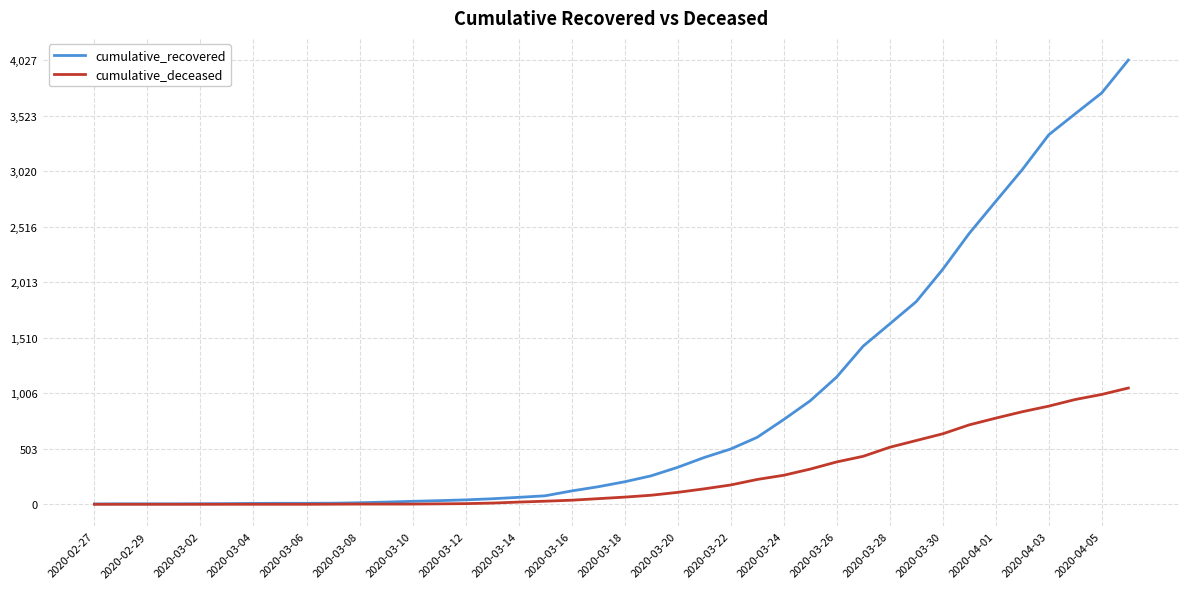

Which series has the largest total across all categories?

cumulative_recovered